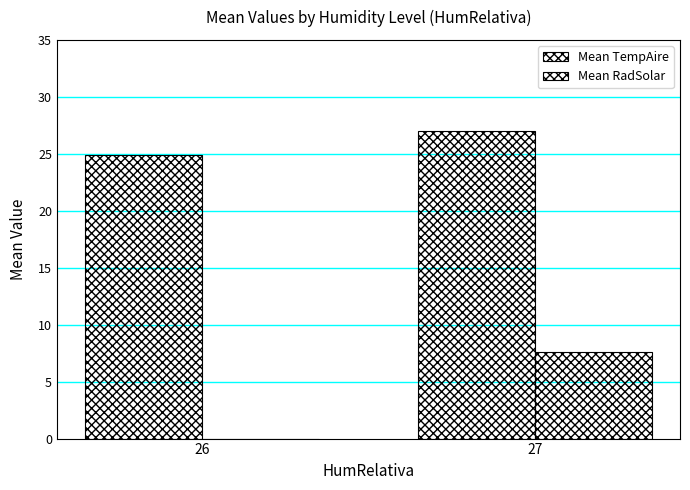

How many data points does each series have?

2